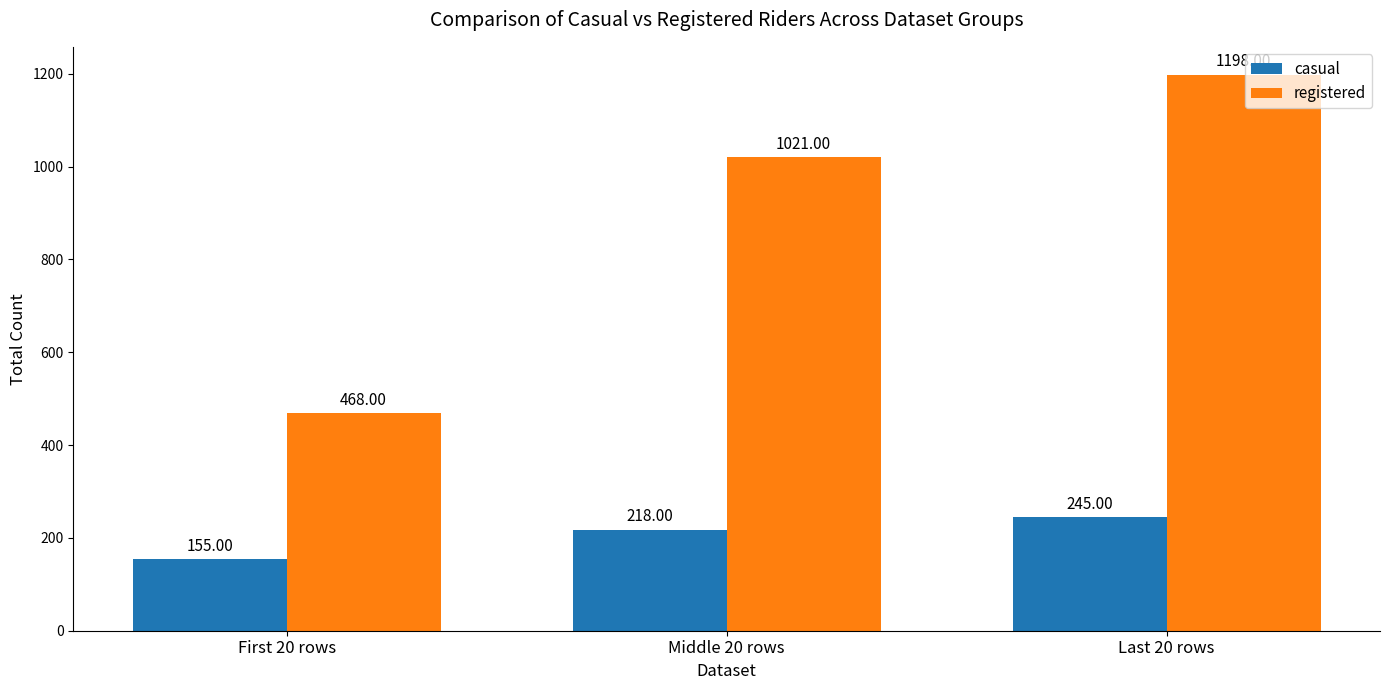

Is the value of casual at First 20 rows greater than the value of registered at Middle 20 rows?

No